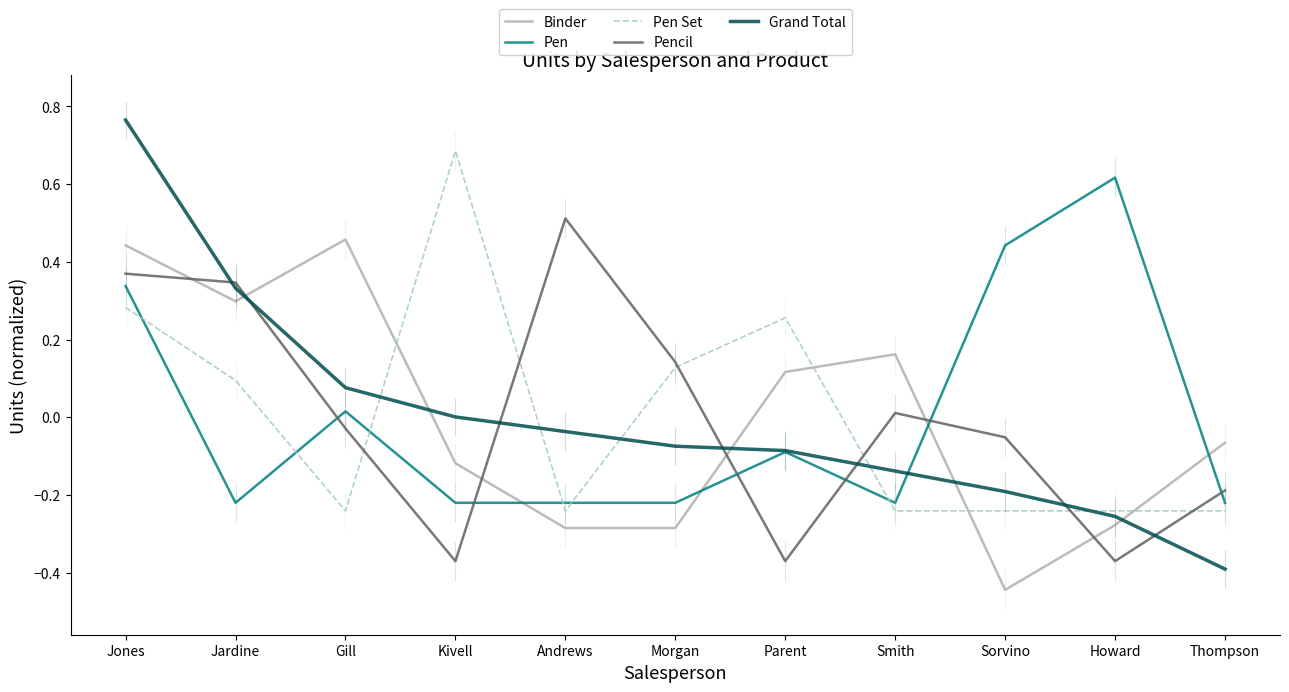

List the series in order of their peak value, lowest first.

Binder, Pencil, Pen, Pen Set, Grand Total